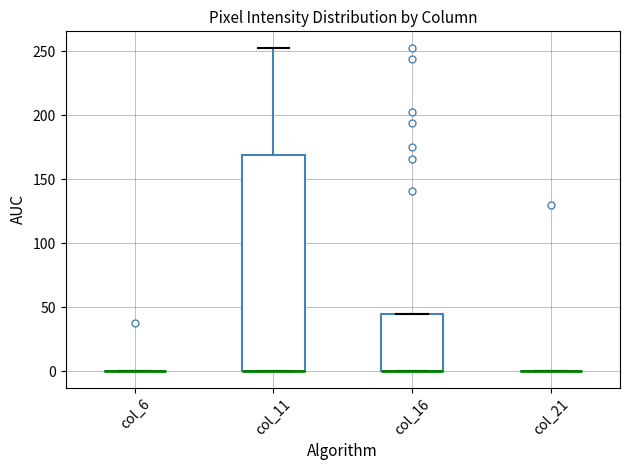

Reading left to right, read every box against the y-axis: the position of its median line, the range the box covers, and the ends of its whiskers. The values are not printed on the chart, so give them approximately, as read against the axis.

col_6: box collapsed to a line at 0, whiskers 0 to 0
col_11: median 0 (drawn on the box's lower edge), box 0 to 170, whiskers 0 to 255
col_16: median 0 (drawn on the box's lower edge), box 0 to 45, whiskers 0 to 45
col_21: box collapsed to a line at 0, whiskers 0 to 0